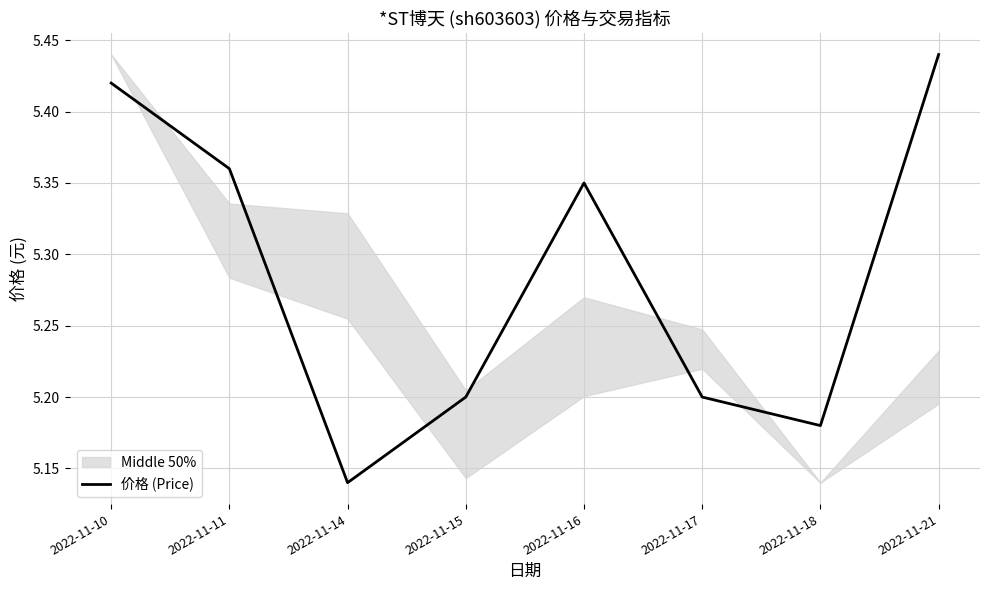

Which label corresponds to the largest value in the chart?

2022-11-21